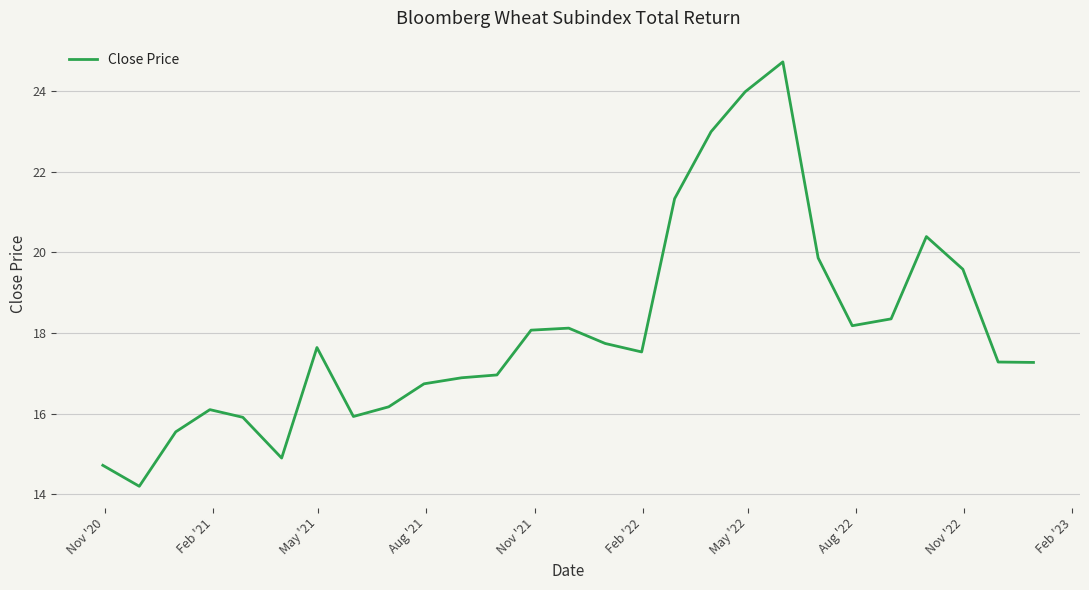

Is this an area chart (filled region under the line)?

No